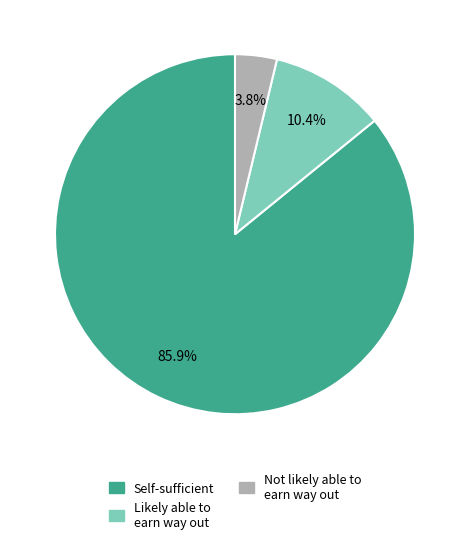

Is there a majority slice in this chart?

Yes